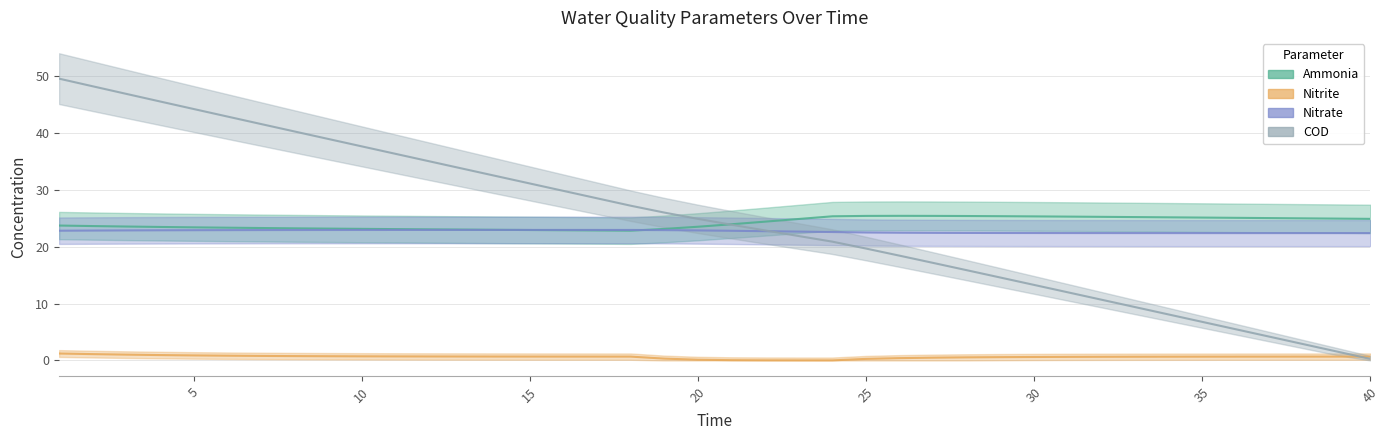

True or false: nitrate has a value of 22.6 at 23.

True